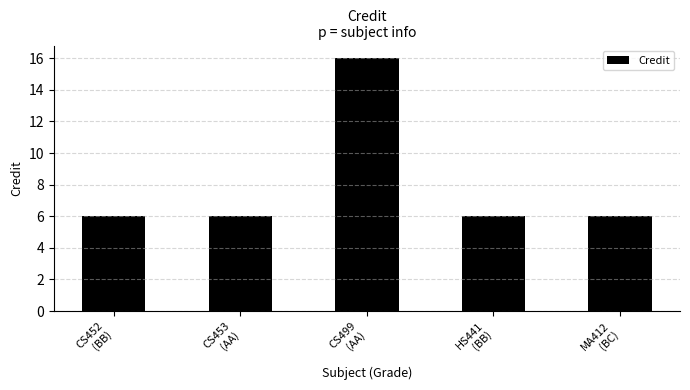

What is the minimum value shown in the chart?

6